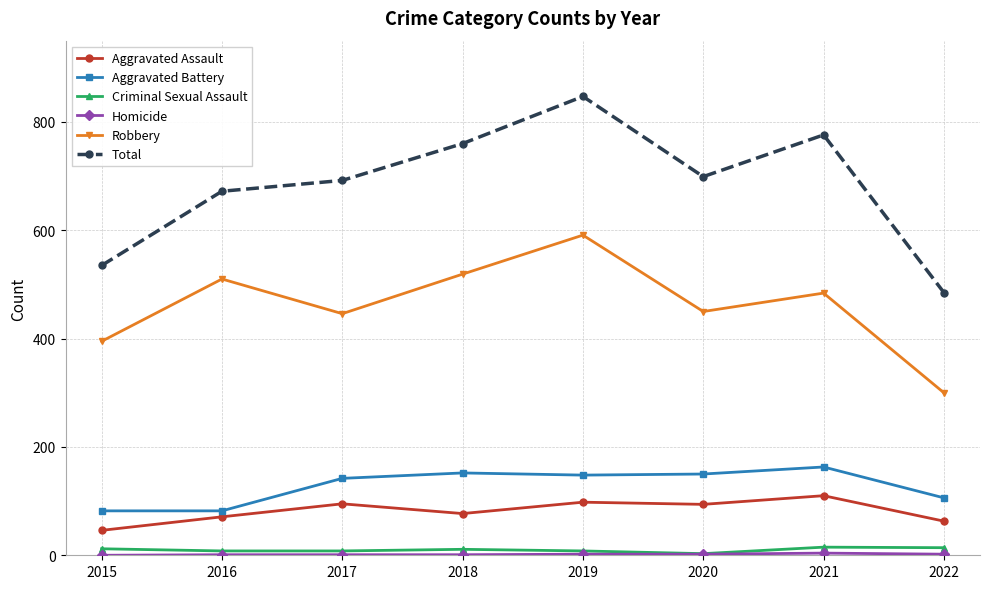

Is the value of Criminal Sexual Assault at 2022 greater than the value of Aggravated Assault at 2020?

No